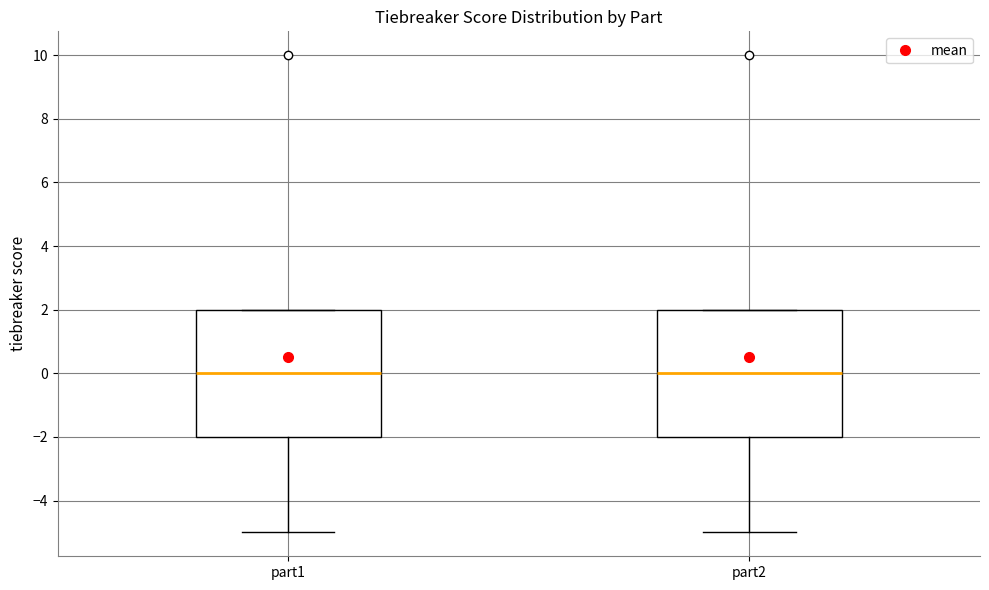

Where is the upper edge of the box for part2 on the y-axis? The values are not printed on the chart, so give them approximately, as read against the axis.

2